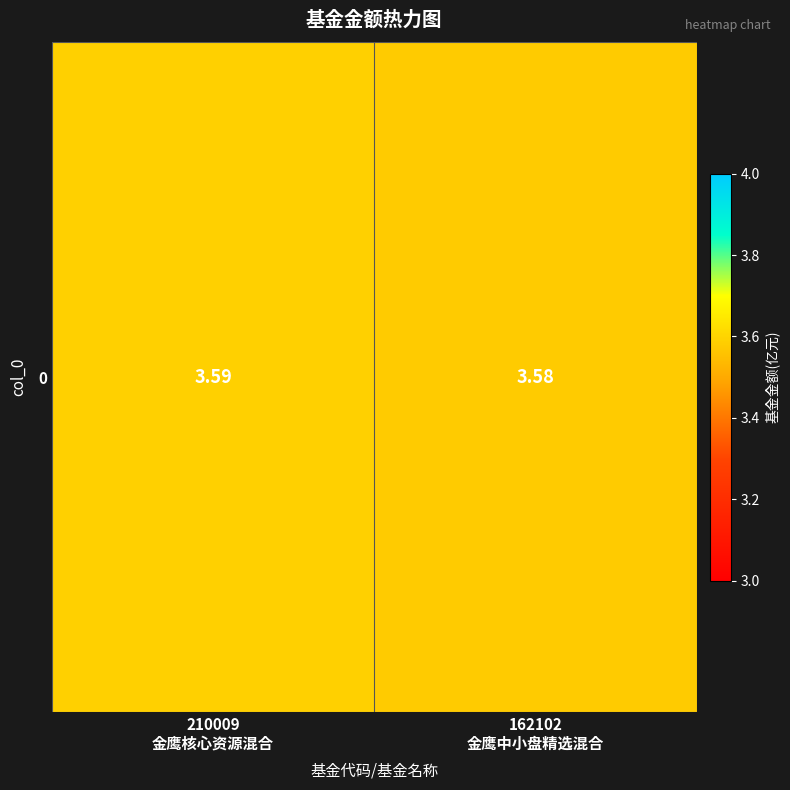

How many distinct data groups are displayed?

1